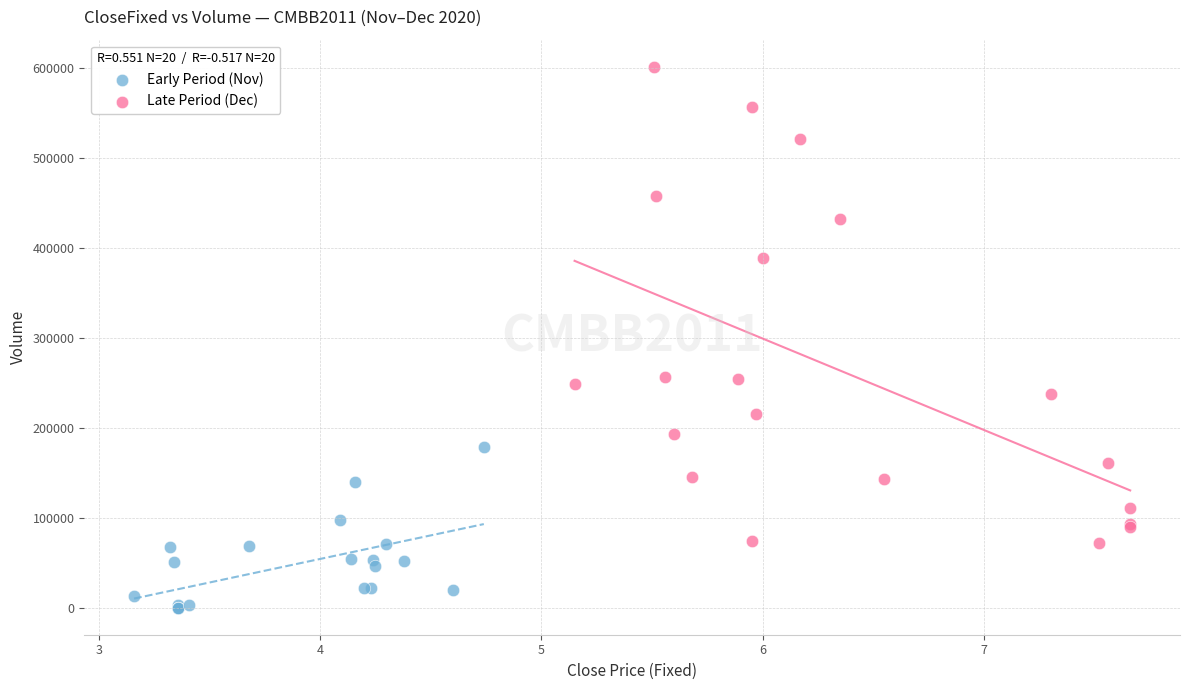

Which series has the widest spread of Y values?

Late Period (Dec)